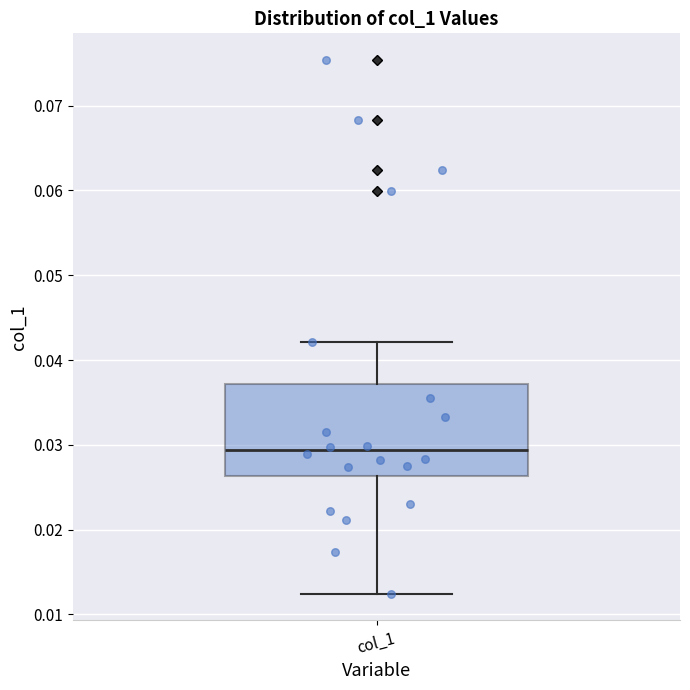

Read this box plot against the y-axis: the position of the median line, the range covered by the box, and the ends of both whiskers. The values are not printed on the chart, so give them approximately, as read against the axis.

median 0.029, box 0.026 to 0.037, whiskers 0.012 to 0.042